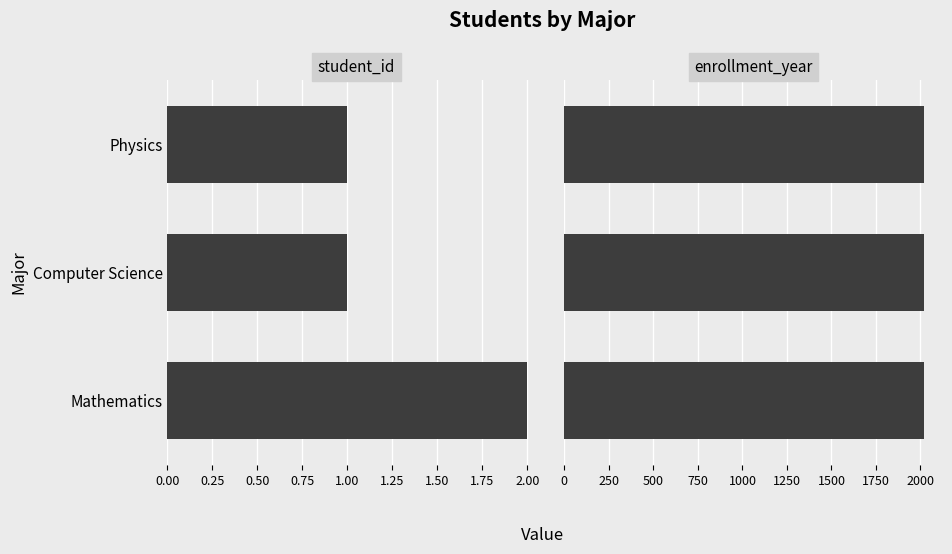

Is the value of enrollment_year at Mathematics greater than the value of student_id at Mathematics?

Yes